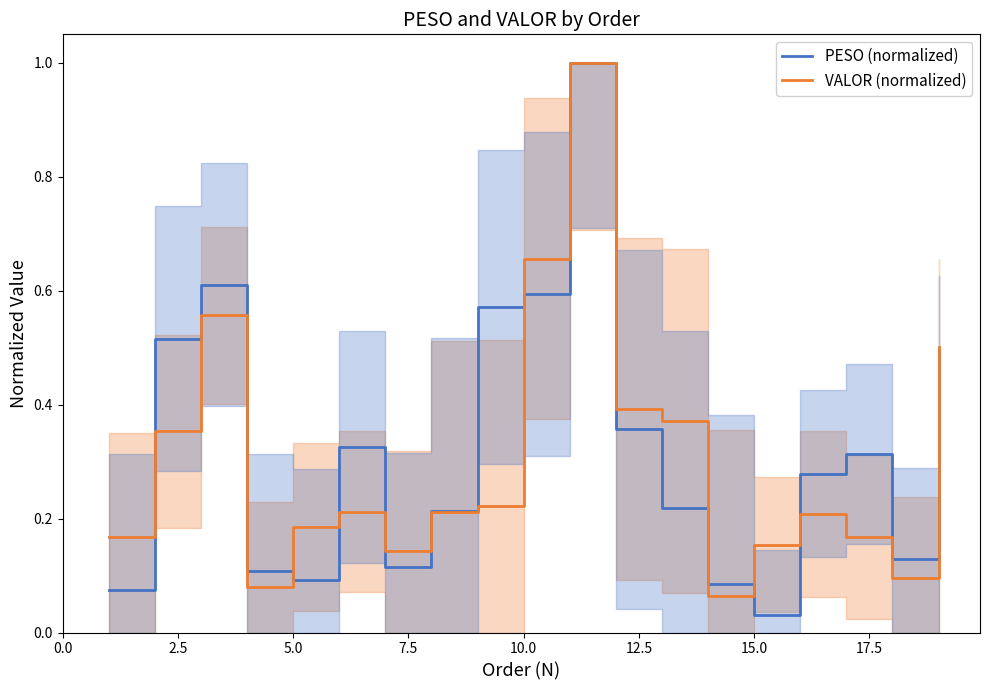

At which label is PESO (normalized) closest to 0?

15.0